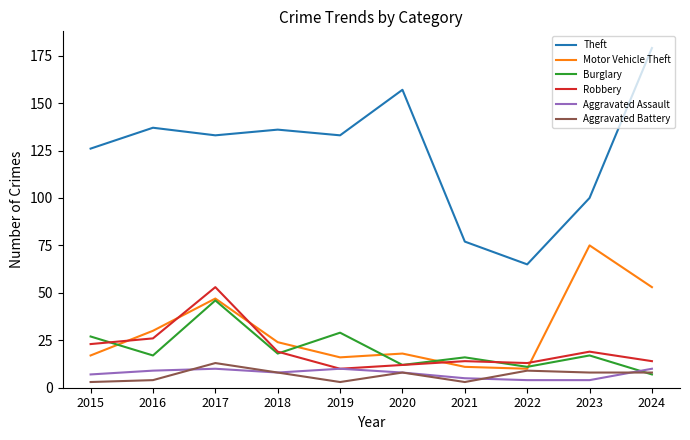

Which series ends up on top after the final intersection of Burglary and Motor Vehicle Theft?

Motor Vehicle Theft